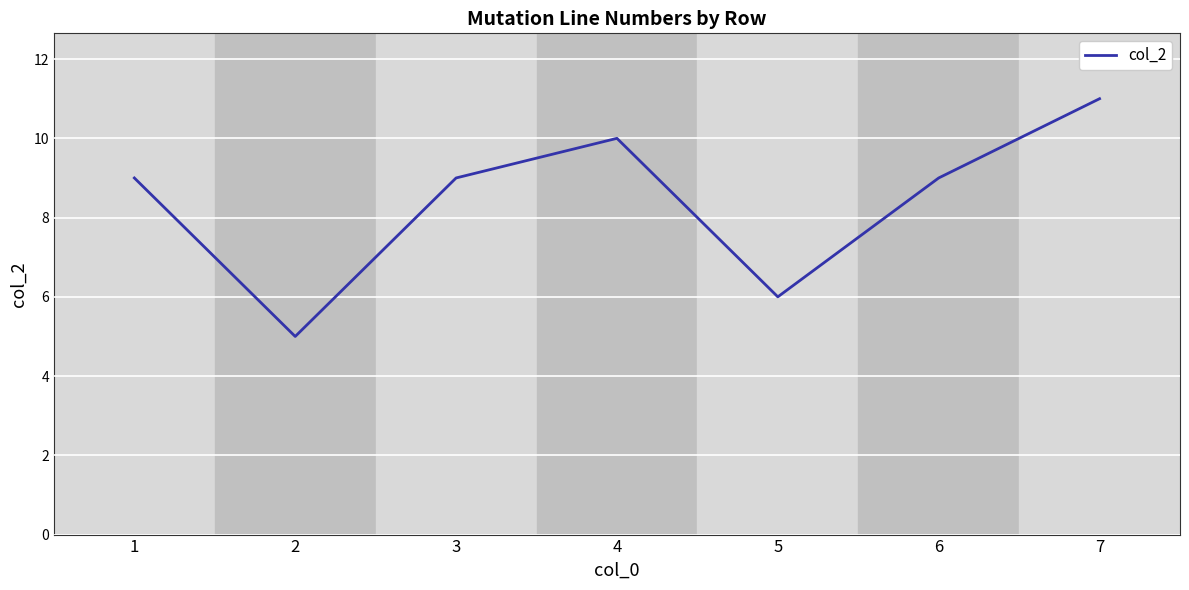

What is the sum of all values?

59